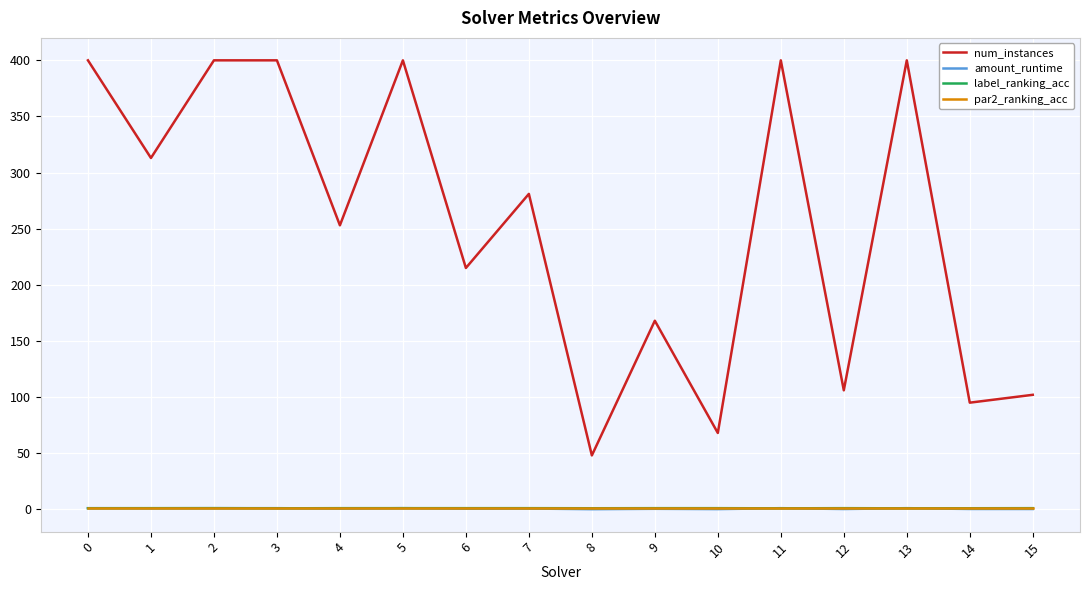

The value of num_instances at 3 is 587.5. True or false?

False